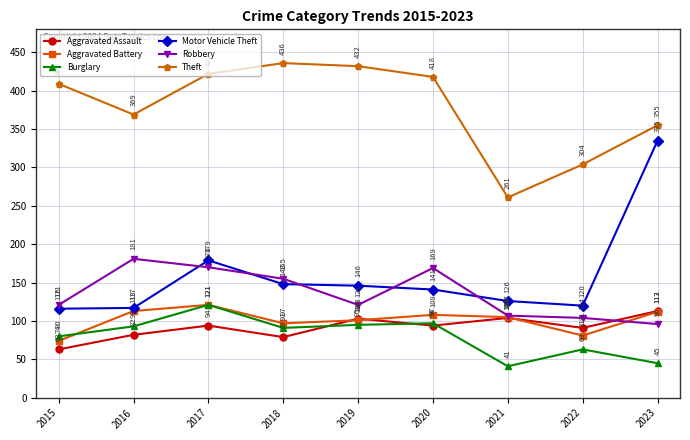

True or false: Aggravated Battery has more than 1 interior local peaks.

True